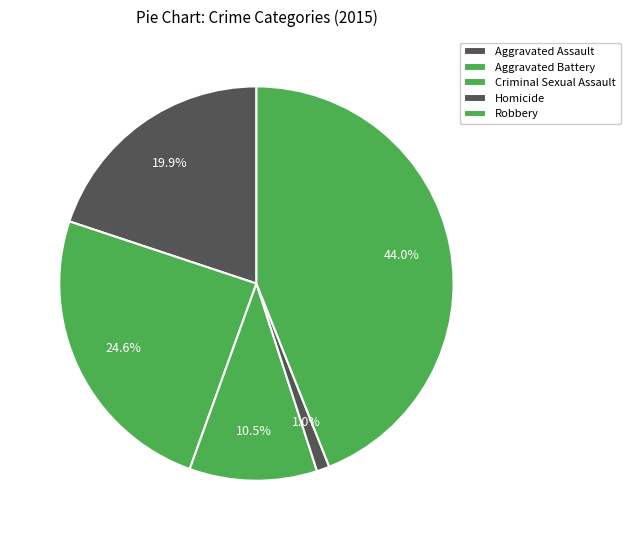

Combined, do Aggravated Assault and Aggravated Battery account for over 50%?

No